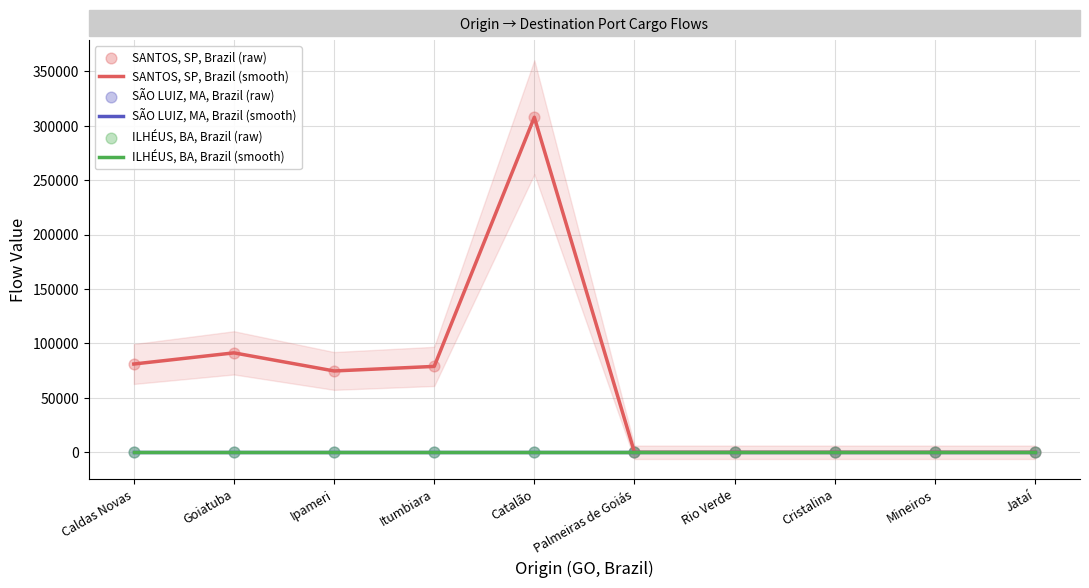

Which series has the widest spread of Y values?

SANTOS, SP, Brazil (smooth)